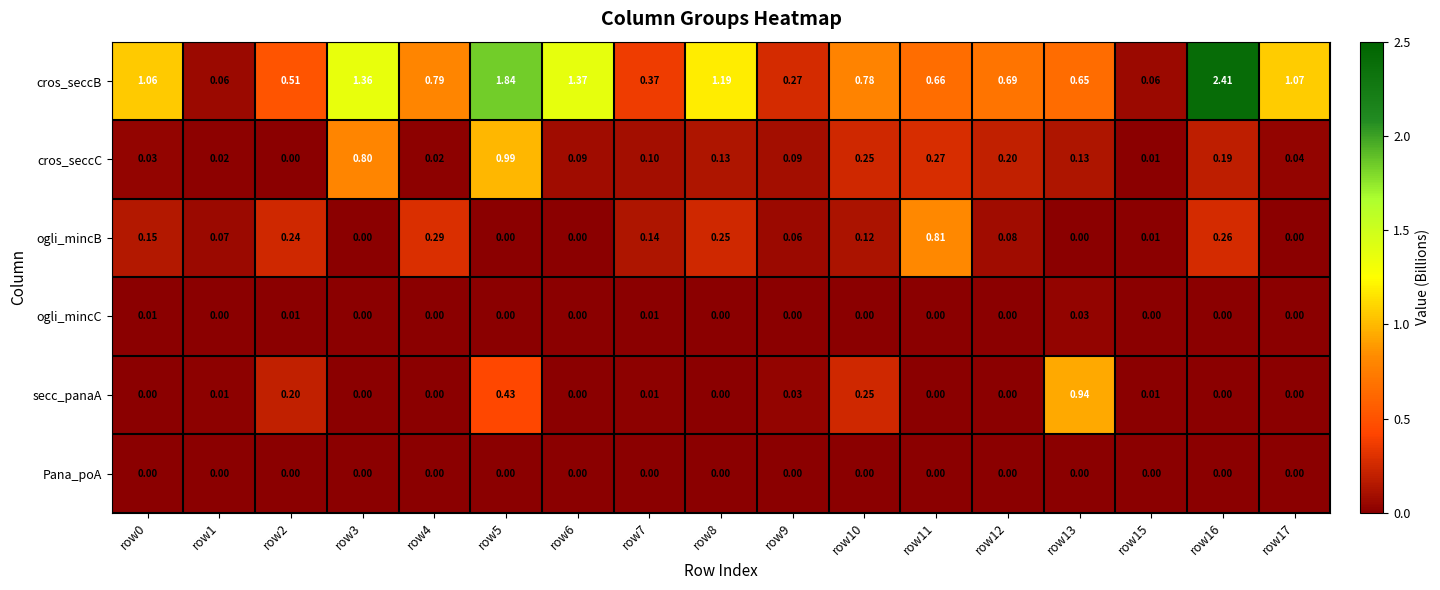

List the series in order of their peak value, highest first.

cros_seccB, cros_seccC, secc_panaA, ogli_mincB, ogli_mincC, Pana_poA